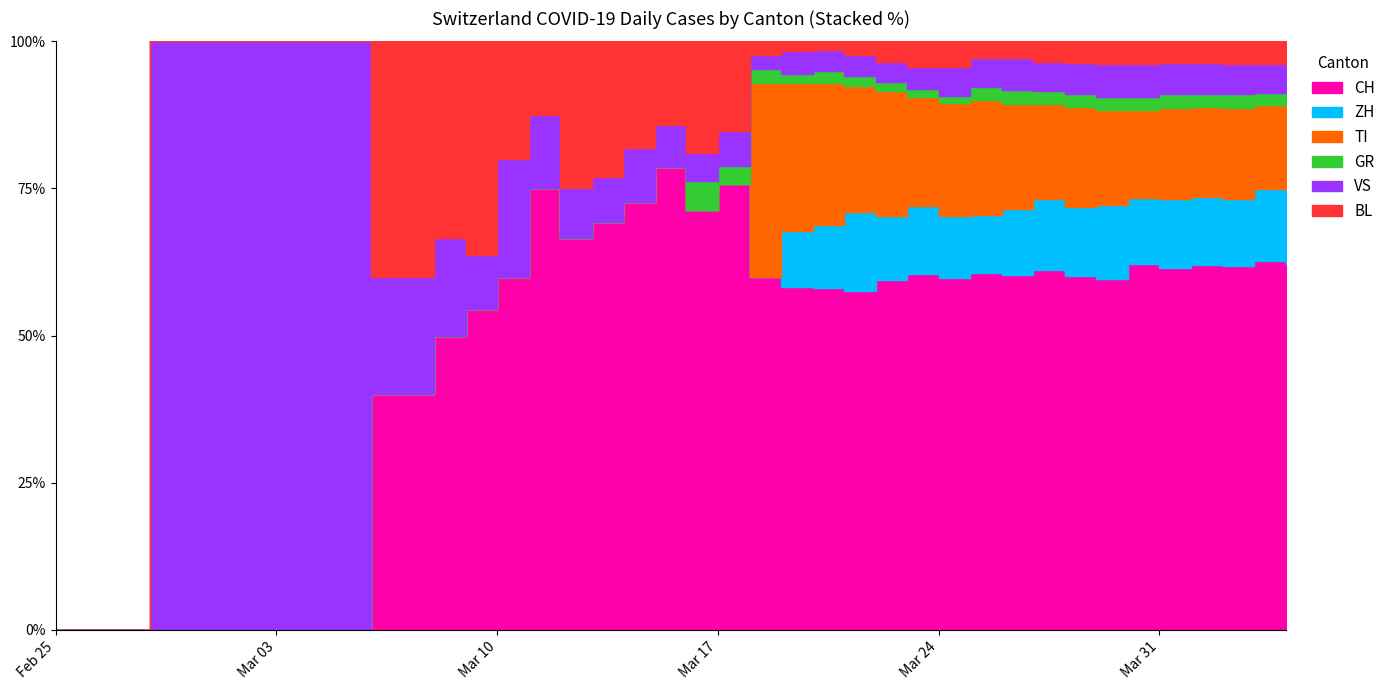

True or false: ZH and TI intersect in this chart.

False